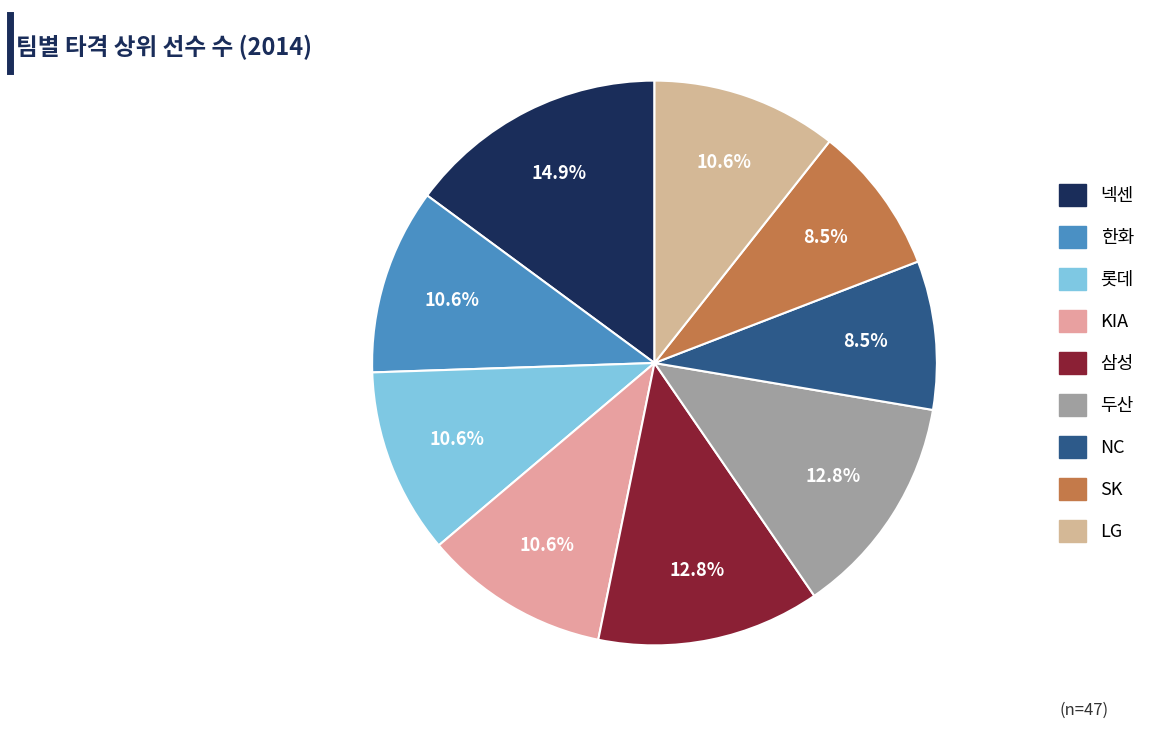

Rank the categories by value from lowest to highest.

NC, SK, 한화, 롯데, KIA, LG, 삼성, 두산, 넥센